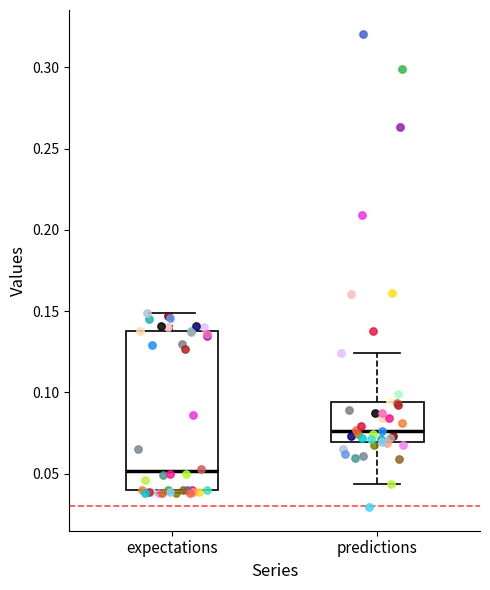

Where is the lower edge of the box for expectations on the y-axis? The values are not printed on the chart, so give them approximately, as read against the axis.

0.040